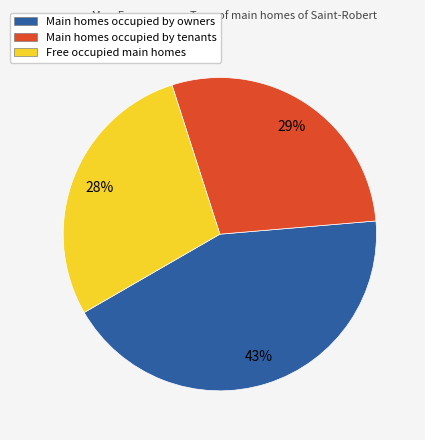

Does any single category account for the majority?

No